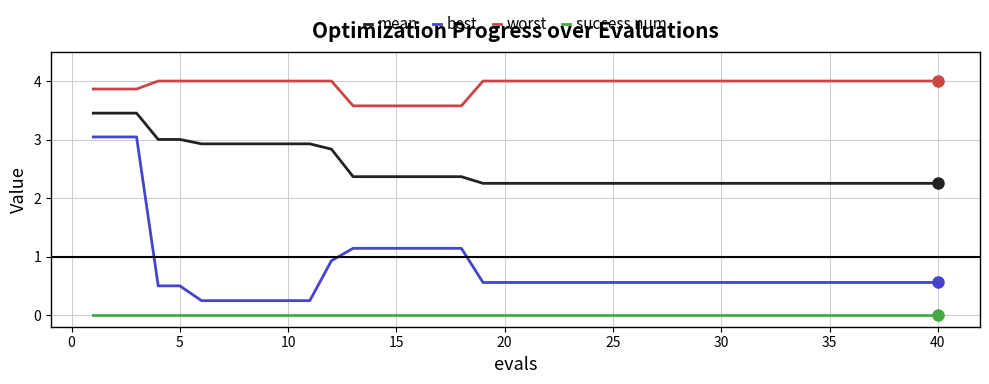

Which series has the widest spread of values?

best